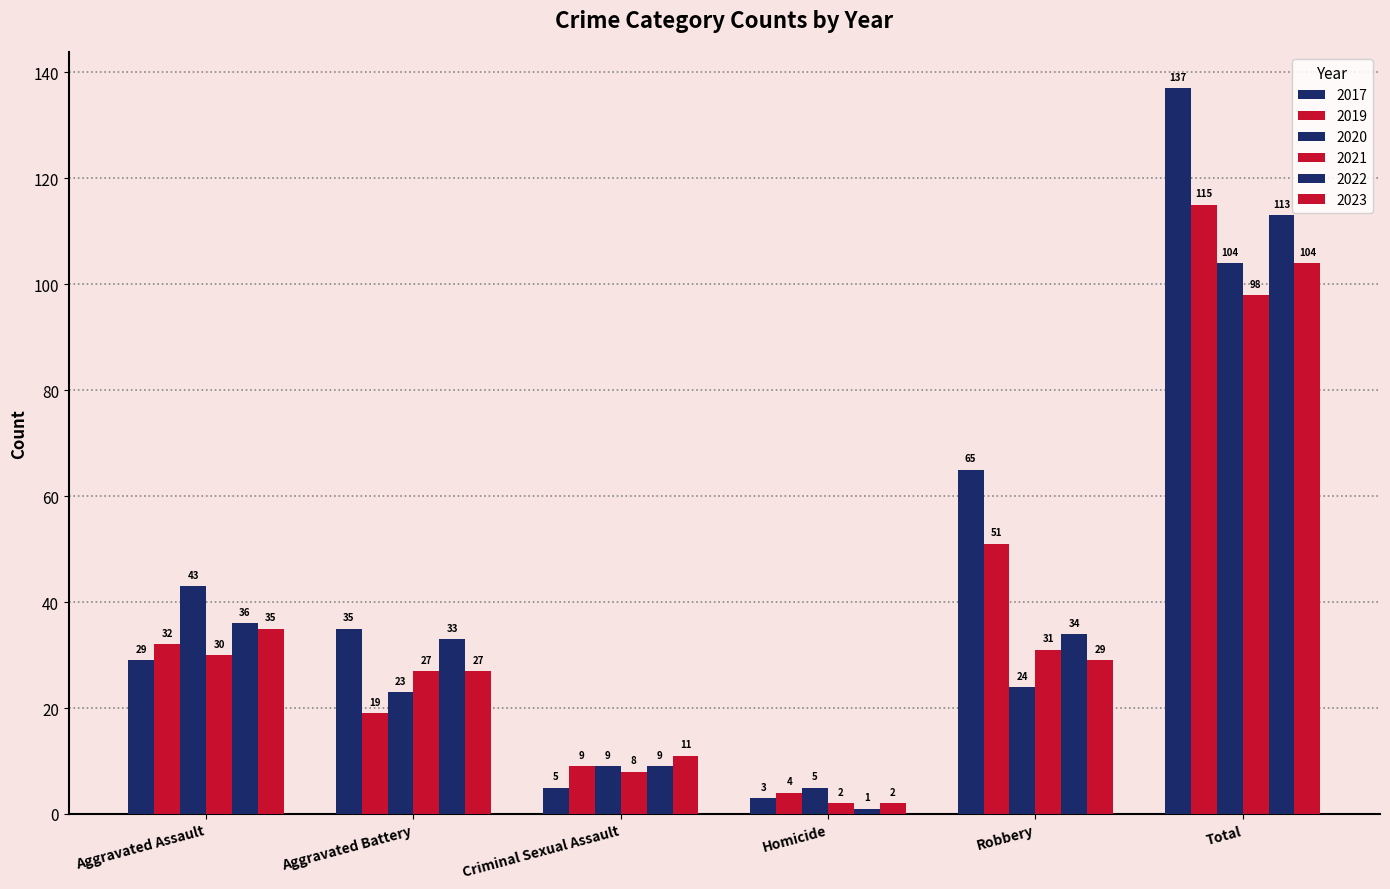

What is the maximum value for 2023?

104